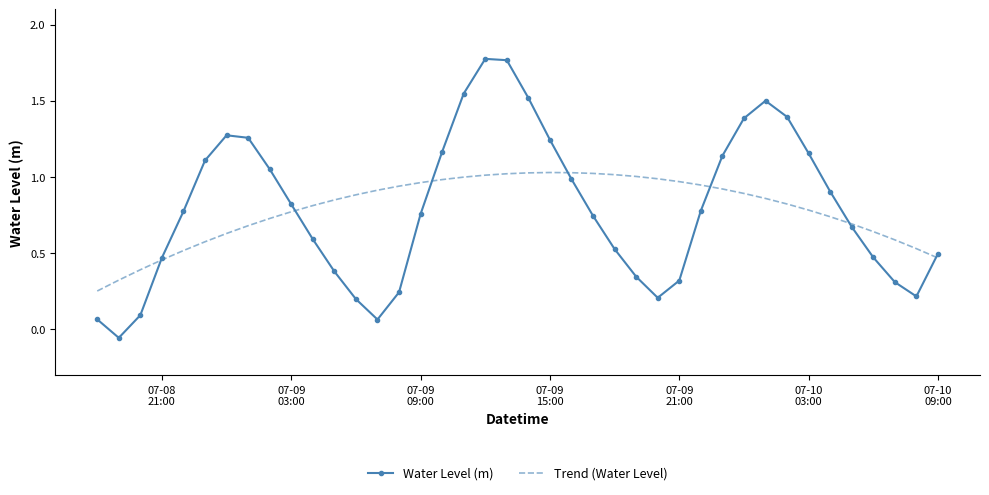

Which series has the widest spread of values?

Water Level (m)